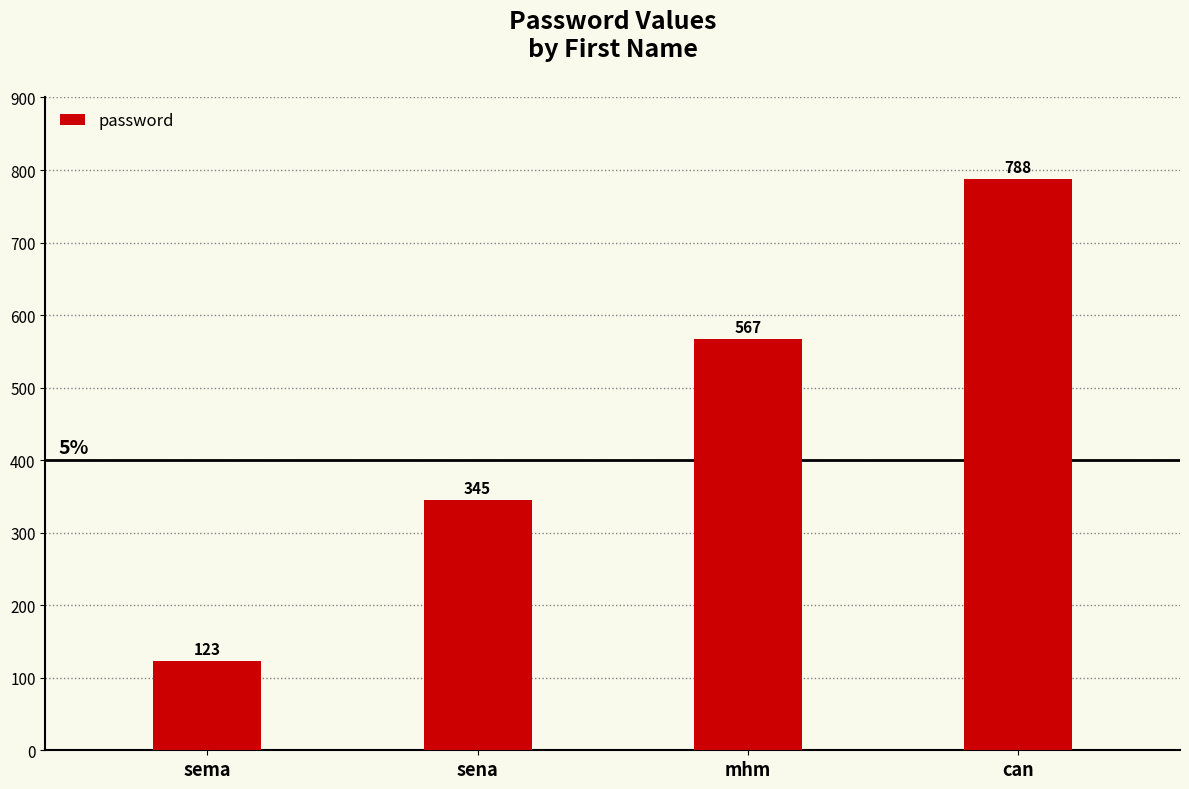

List the labels in order of value, largest first.

can, mhm, sena, sema